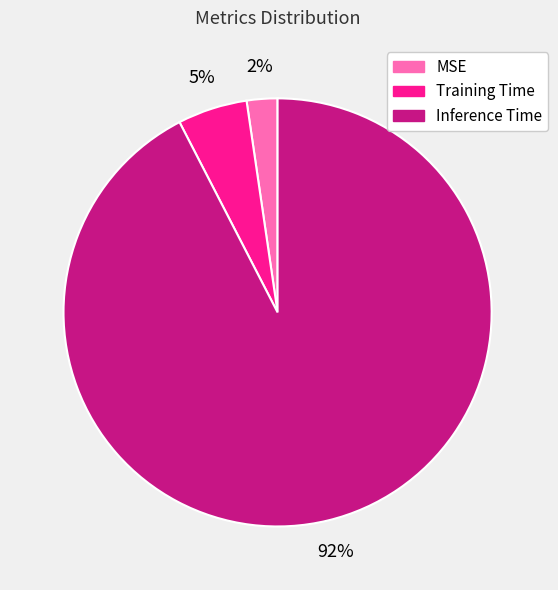

Count the number of slices in the pie.

3